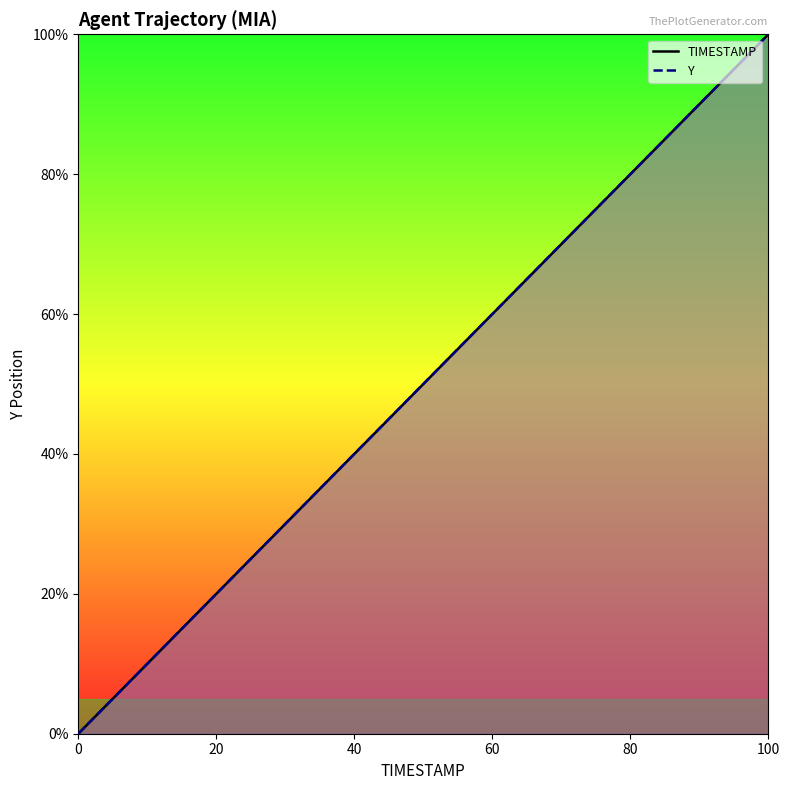

Reading left to right, list all the values displayed in this chart.

TIMESTAMP: 0.0	2.6	5.1	7.7	10.3	12.8	15.4	17.9	20.5	23.1	25.6	28.2	30.8	33.3	35.9	38.5	41.0	43.6	46.2	48.7	51.3	53.8	56.4	59.0	61.5	64.1	66.7	69.2	71.8	74.4	76.9	79.5	82.1	84.6	87.2	89.7	92.3	94.9	97.4	100.0
Y: 0.0	2.6	5.1	7.7	10.3	12.8	15.4	17.9	20.5	23.1	25.6	28.2	30.8	33.3	35.9	38.5	41.0	43.6	46.2	48.7	51.3	53.8	56.4	59.0	61.5	64.1	66.7	69.2	71.8	74.4	76.9	79.5	82.1	84.6	87.2	89.7	92.3	94.9	97.4	100.0